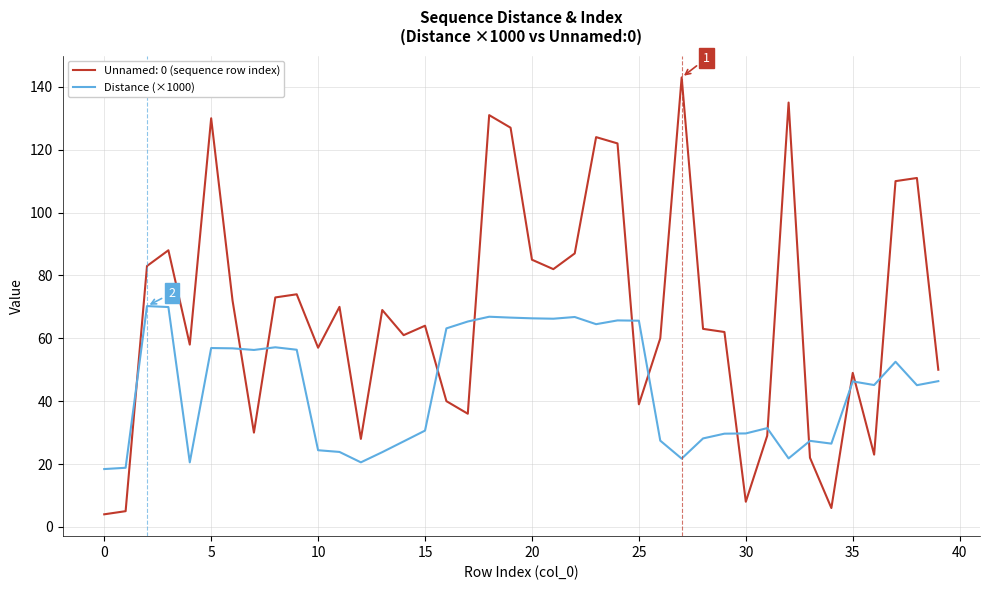

Which series has the largest range (max minus min)?

Unnamed: 0 (sequence row index)